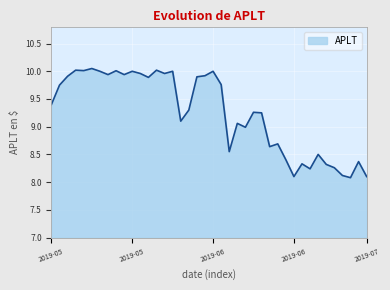

What is the smallest value displayed?

8.1